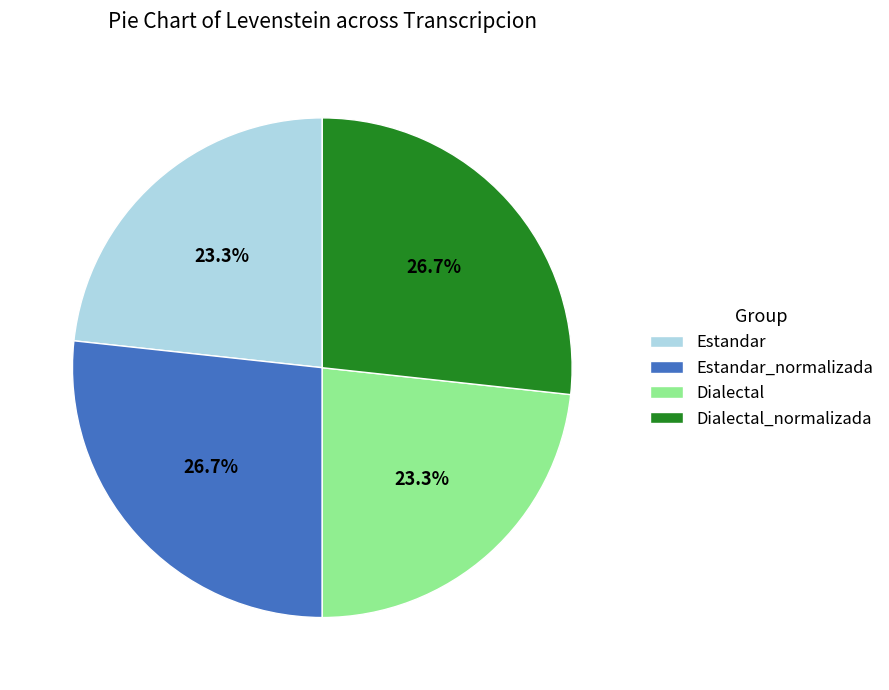

The Dialectal_normalizada slice represents 19% of the pie. True or false?

False